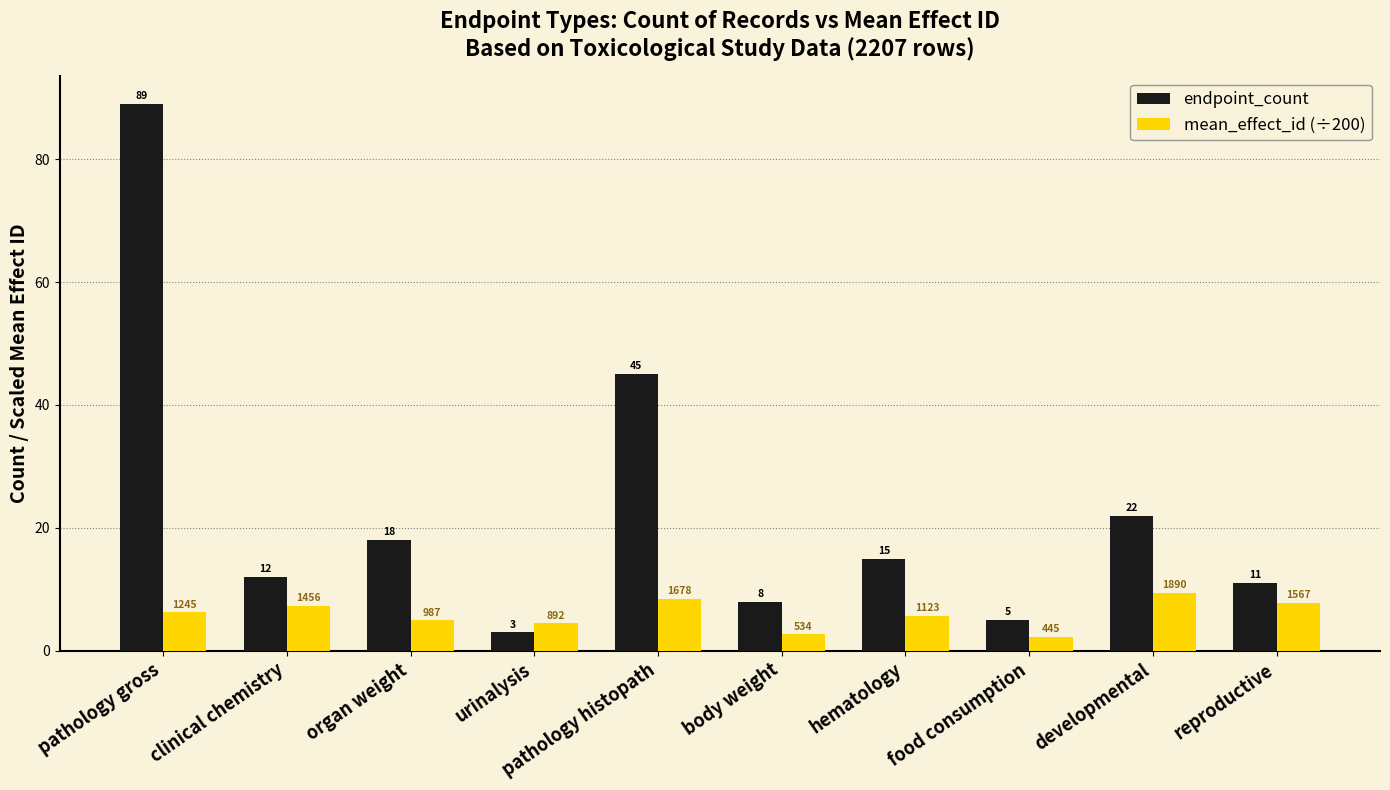

Which category has the highest value in the endpoint_count series?

pathology gross